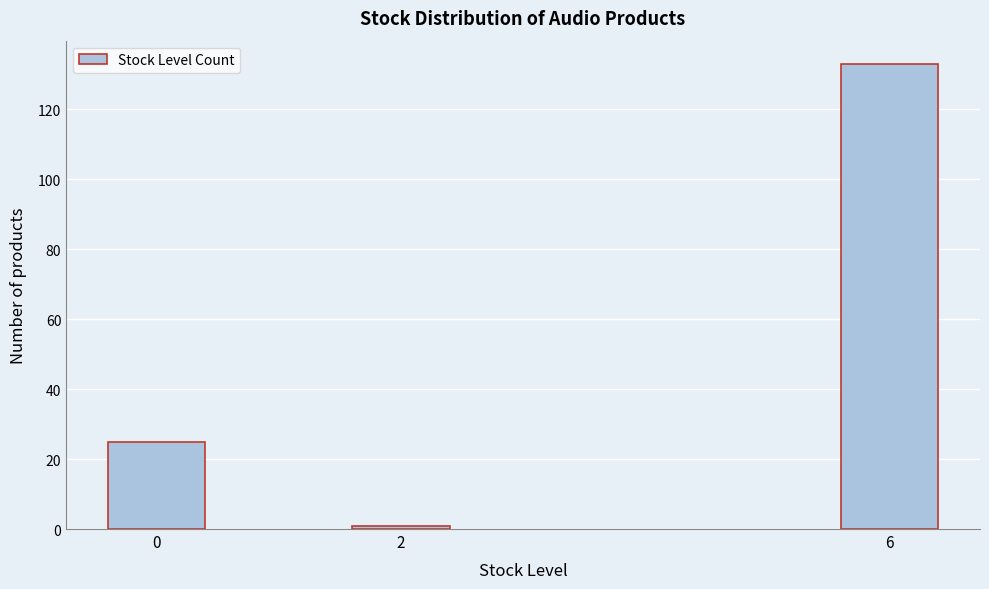

Reading left to right, extract all data points from this chart.

25	1	133